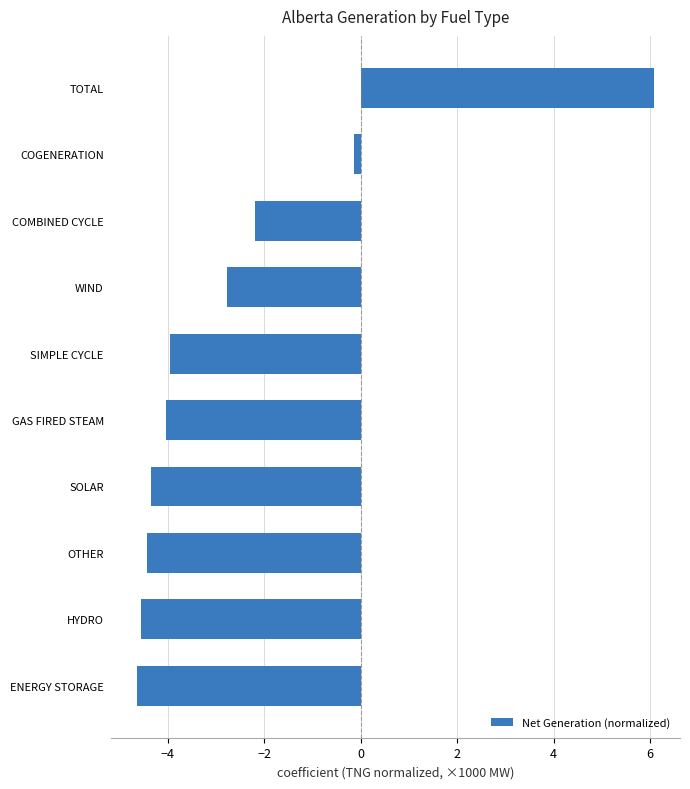

Which has a higher value, WIND or GAS FIRED STEAM?

WIND